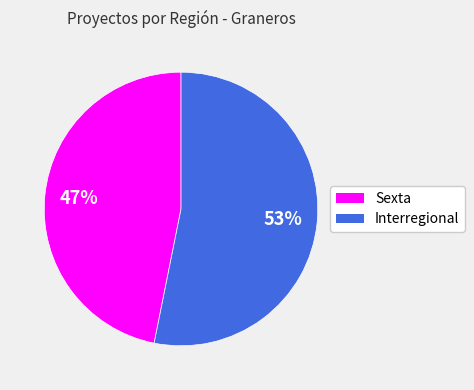

Is there a majority slice in this chart?

Yes